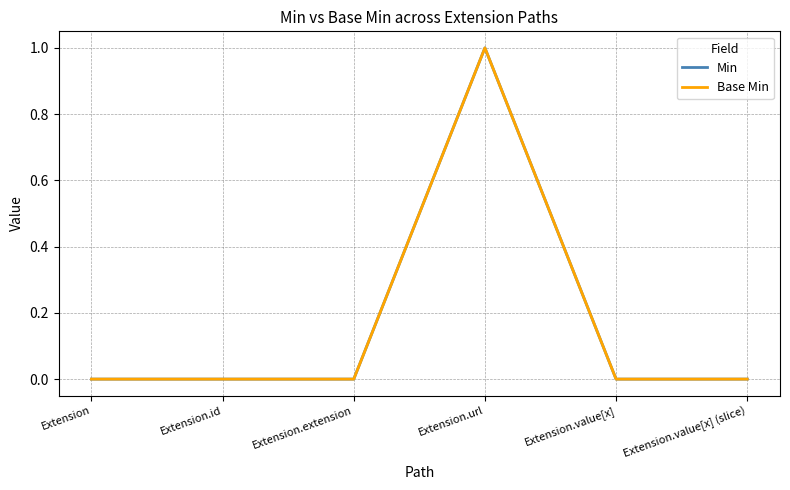

How many lines are shown in the chart?

2